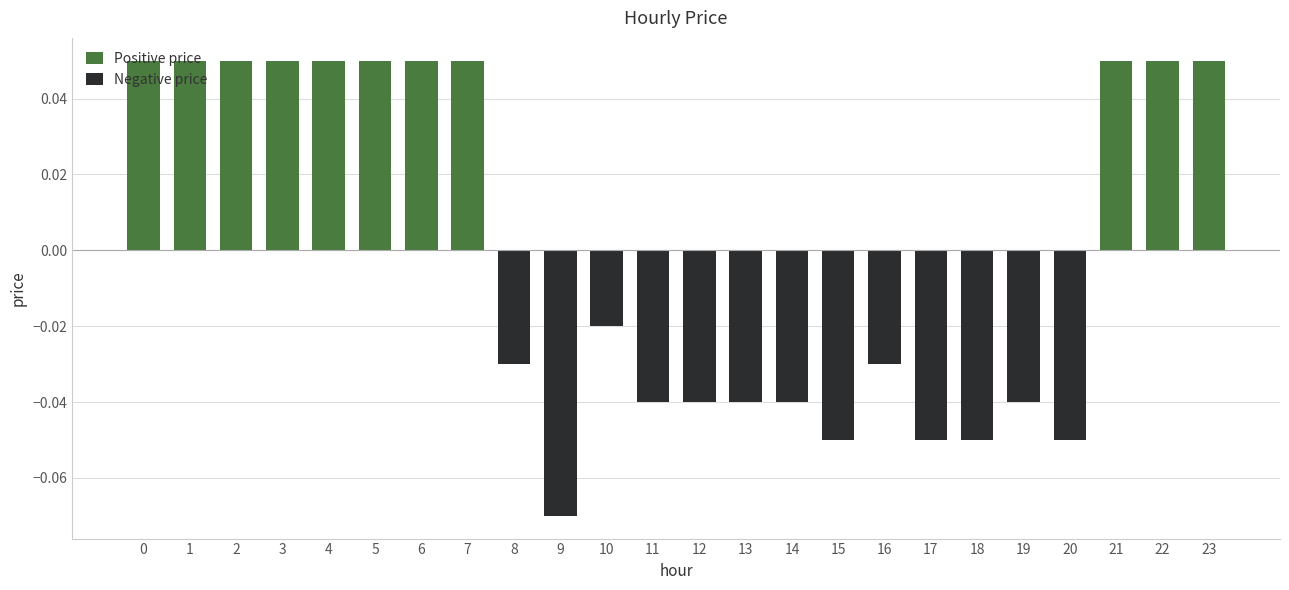

Rank the categories by value from highest to lowest.

0, 1, 2, 3, 4, 5, 6, 7, 21, 22, 23, 10, 8, 16, 11, 12, 13, 14, 19, 15, 17, 18, 20, 9